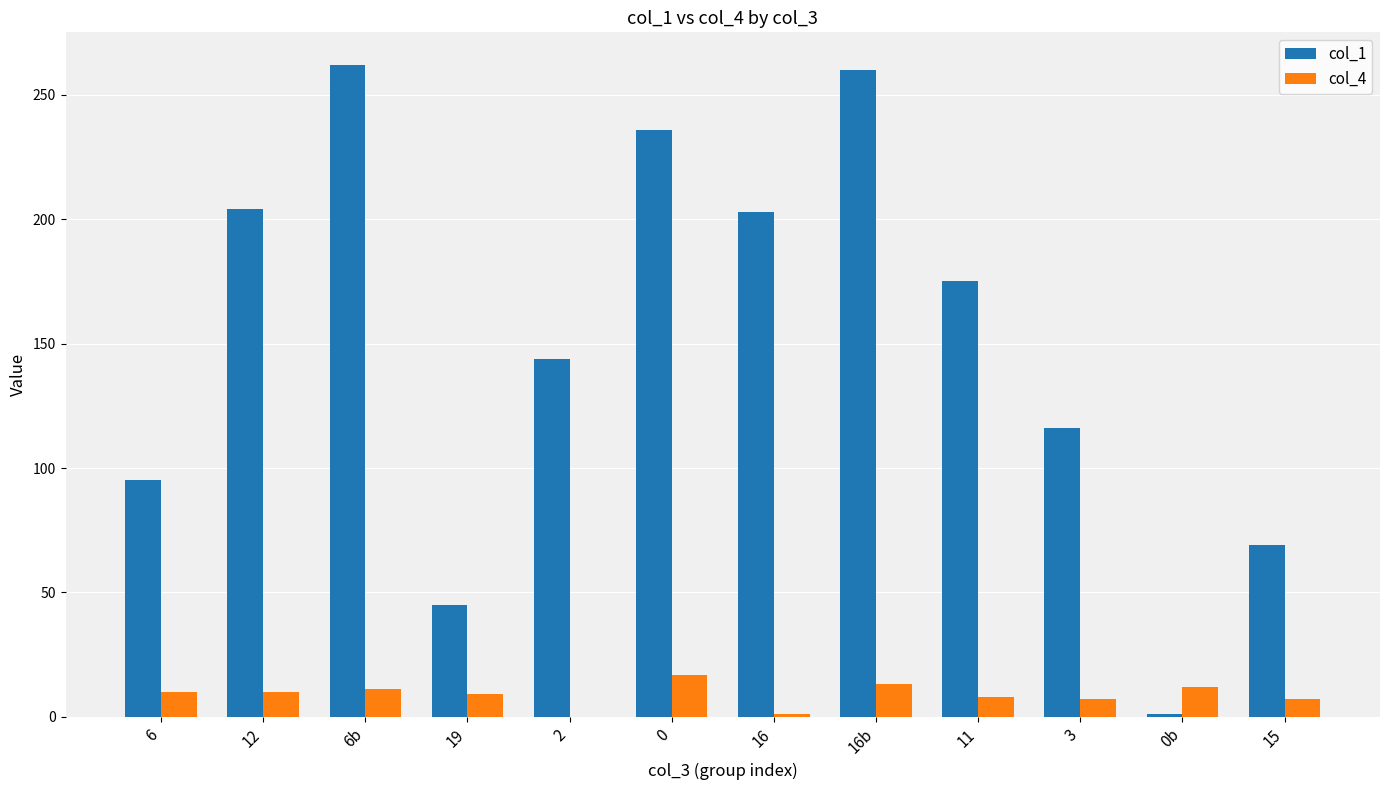

Is it true that col_4 equals 11 at 6b?

True